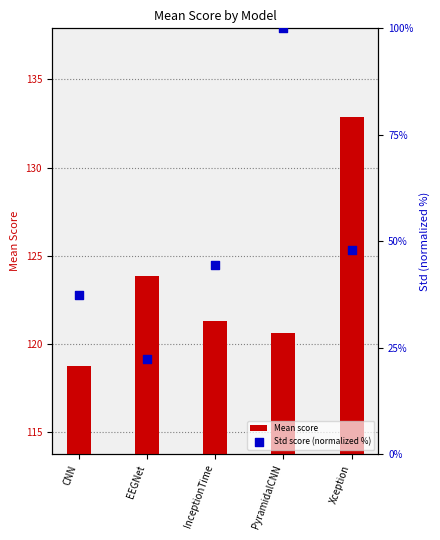

What are all the series names shown in the legend?

Mean score, Std score (normalized %)